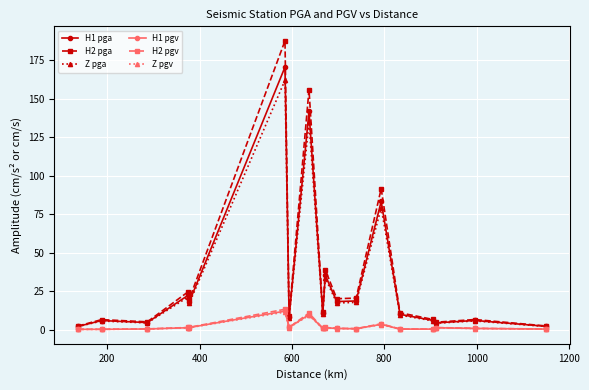

What are all the series names shown in the legend?

H1 pga, H2 pga, Z pga, H1 pgv, H2 pgv, Z pgv